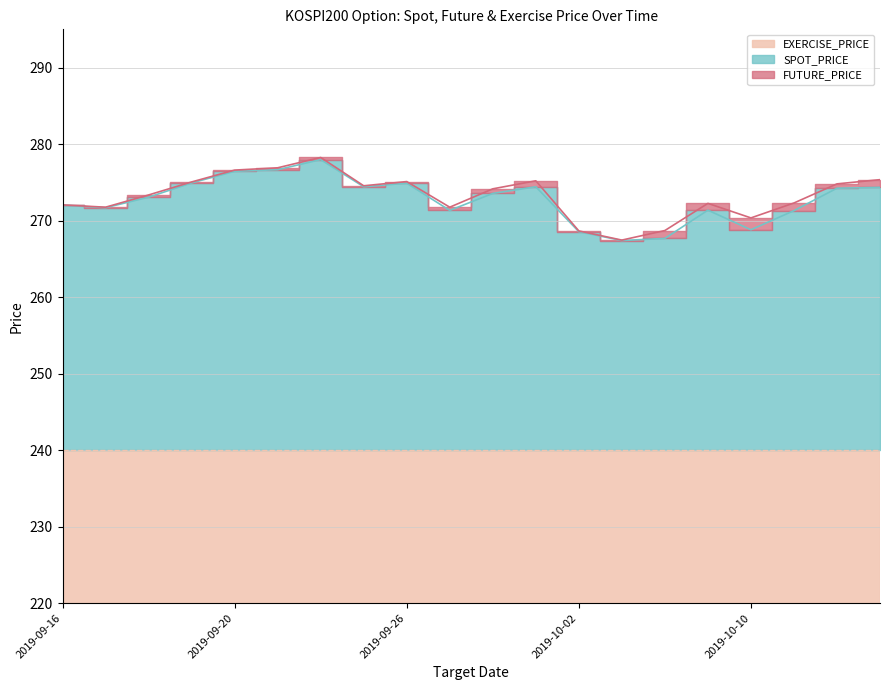

At which category is the sum across all series the highest?

2019-09-24